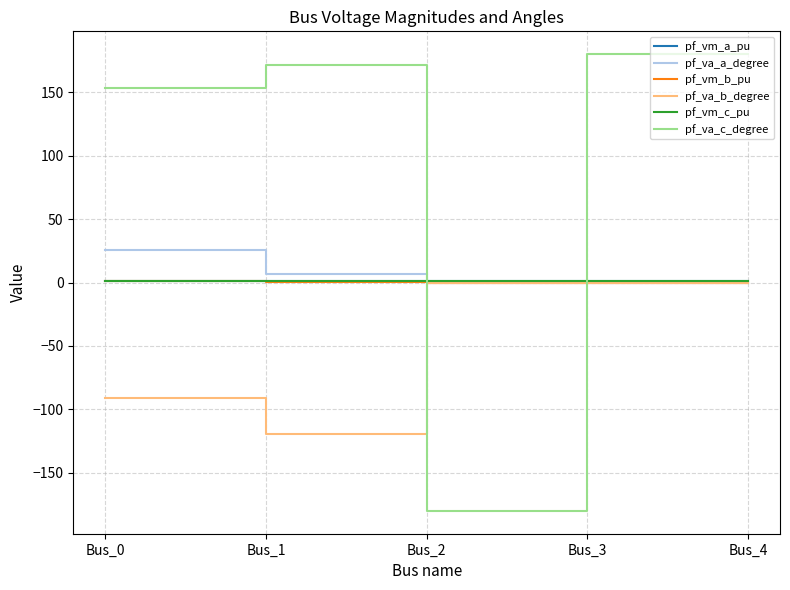

In pf_vm_c_pu, how many points are lower than both neighbors (excluding endpoints)?

1